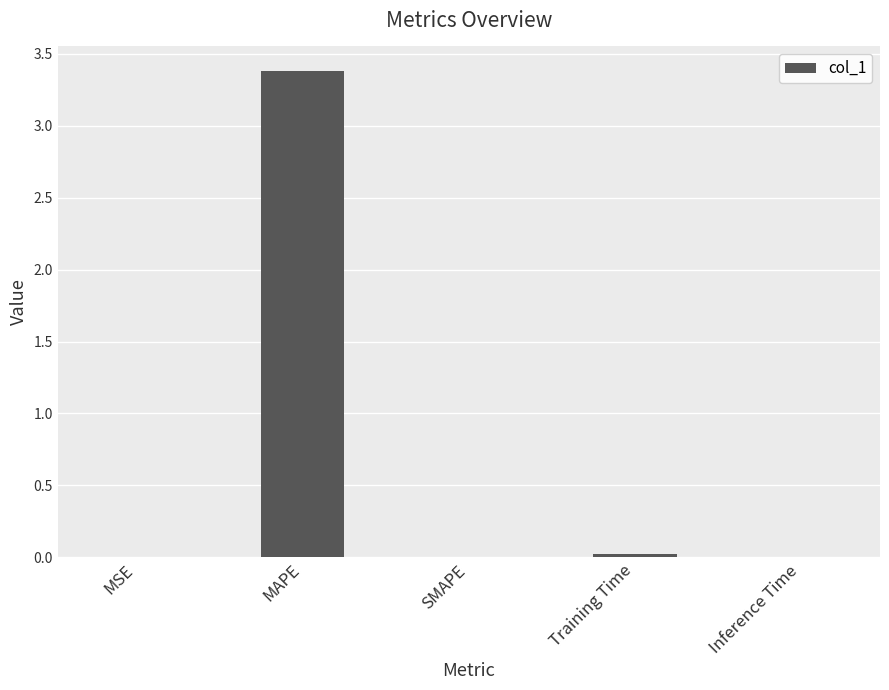

How many categories are shown in the chart?

5